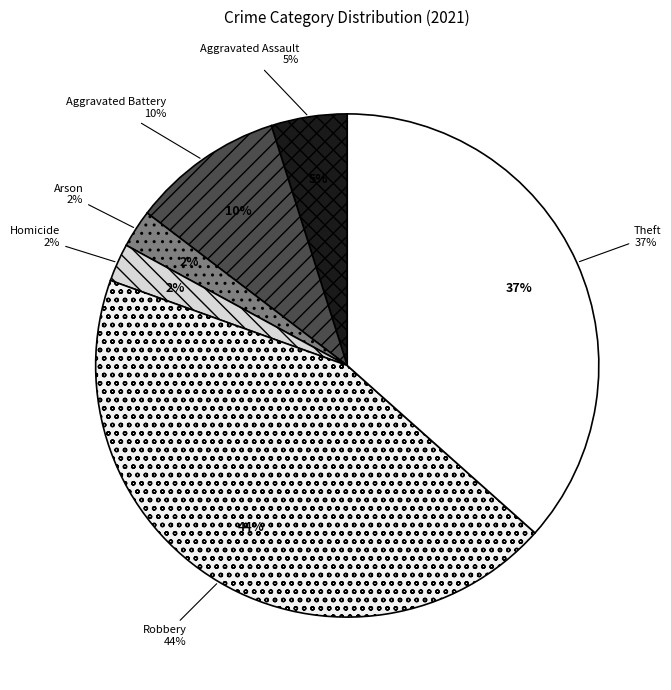

What percentage do Theft and Aggravated Assault together represent?

41.5%